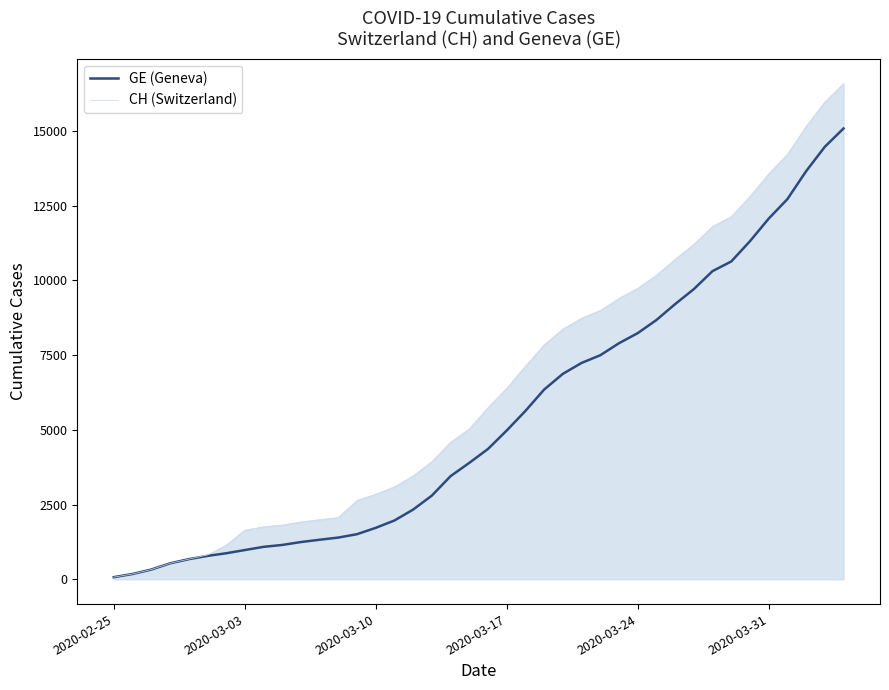

What are all the series names shown in the legend?

GE (Geneva), CH (Switzerland)